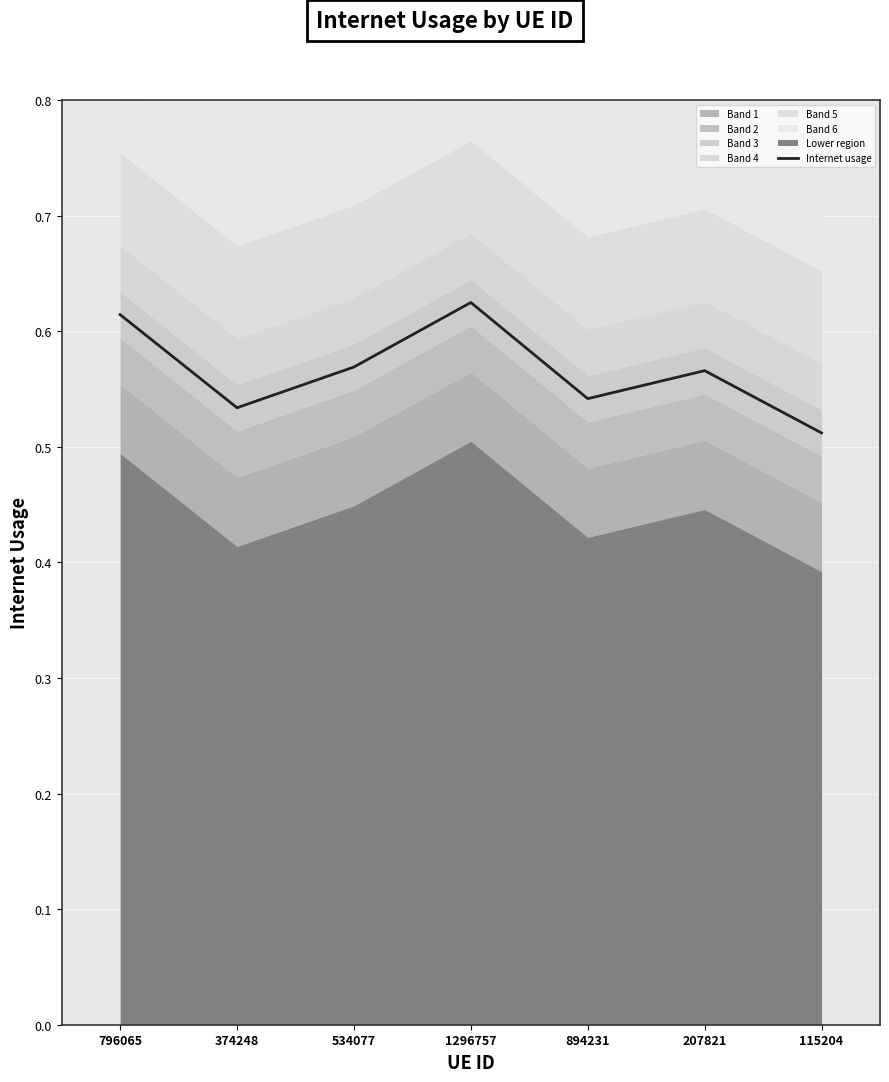

Reading left to right, what are all the values shown in this chart?

796065=0.6	374248=0.5	534077=0.6	1296757=0.6	894231=0.5	207821=0.6	115204=0.5